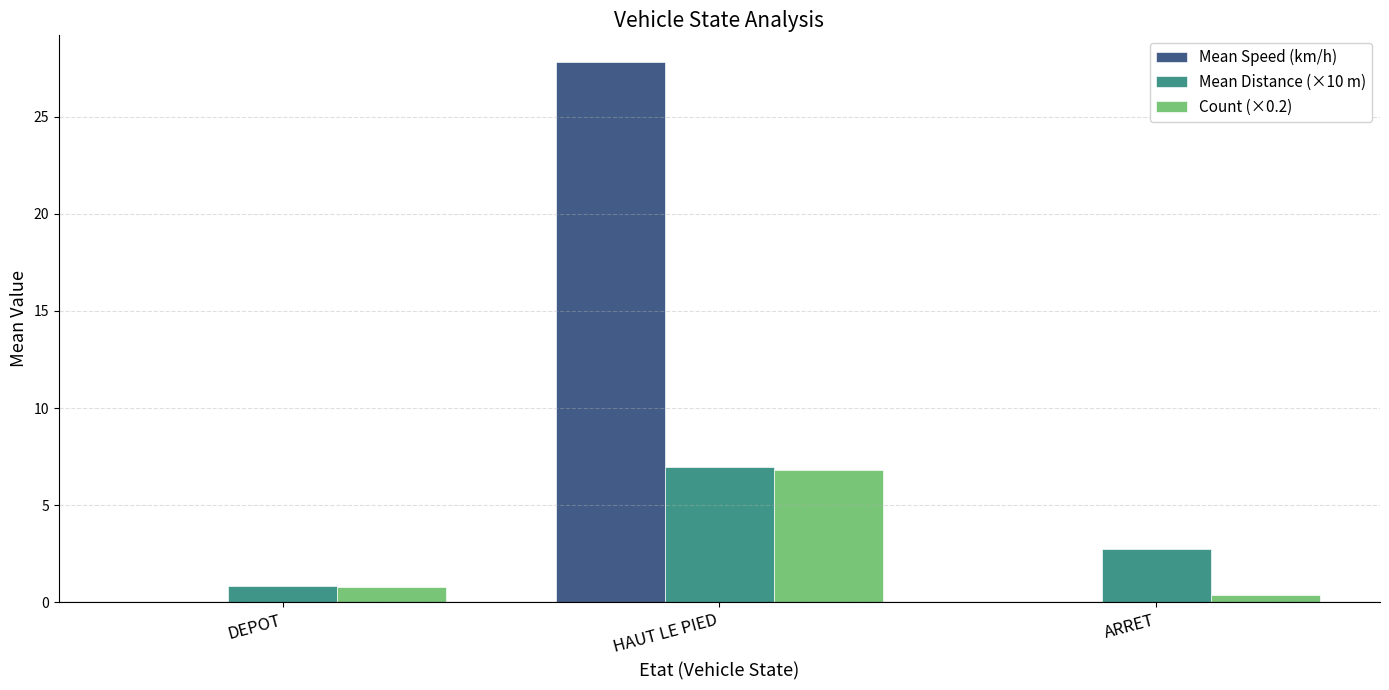

What is the average value of the Mean Speed (km/h) series?

9.3